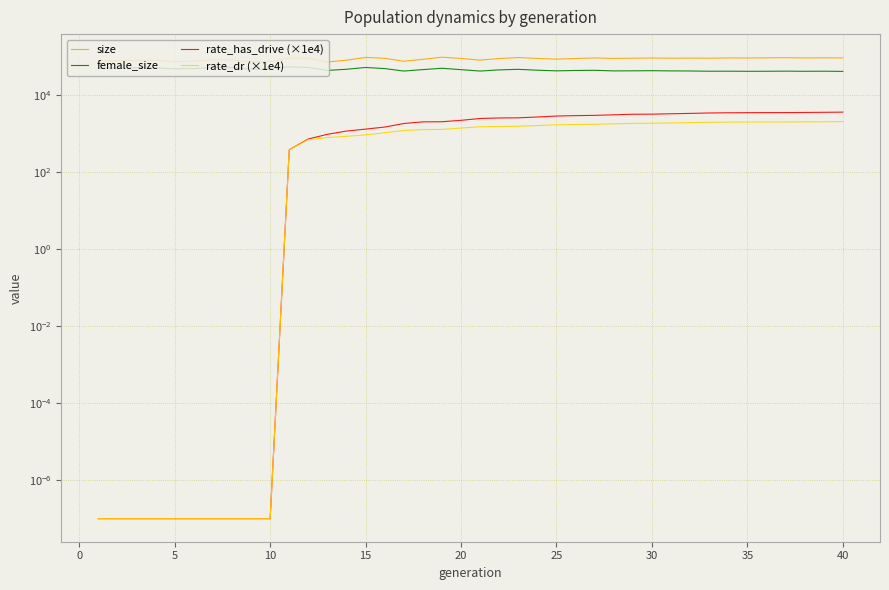

How many lines are shown in the chart?

4